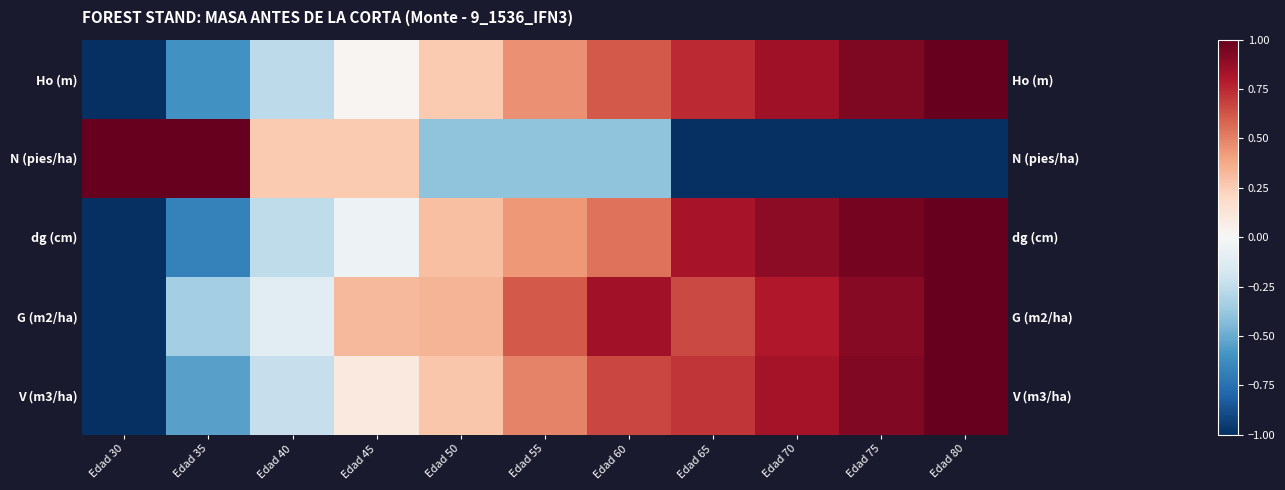

What is the difference between the dg (cm) values at Edad 70 and Edad 75?

0.1